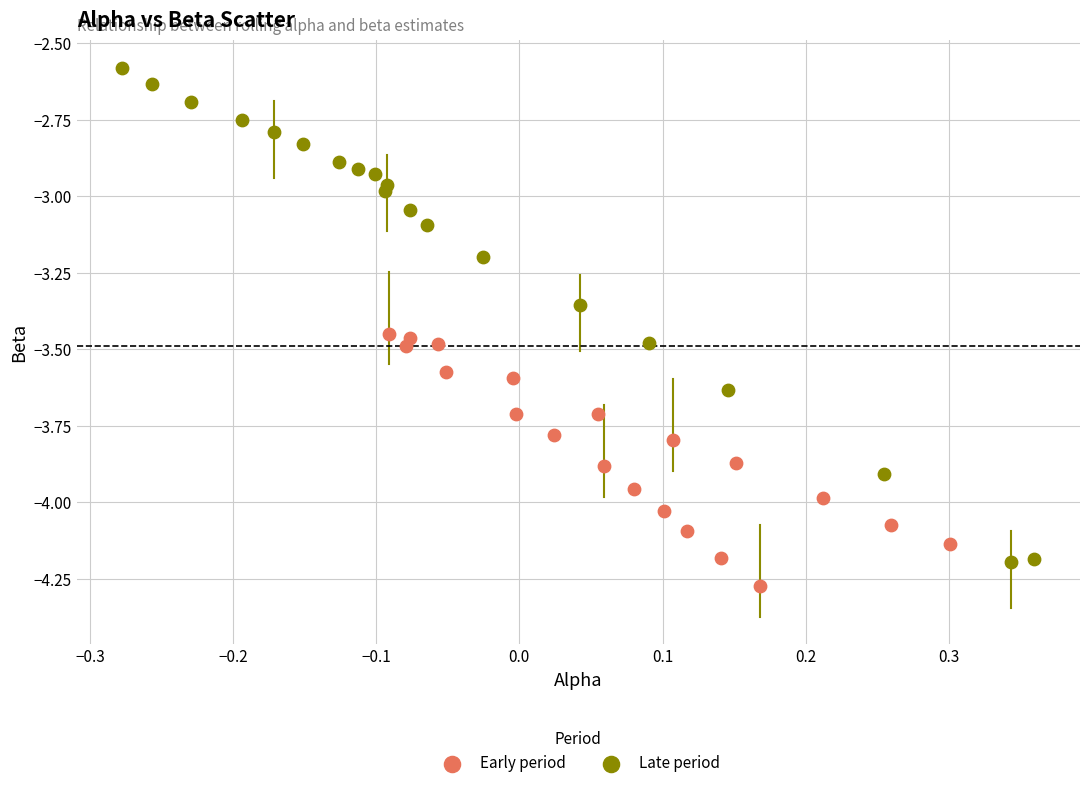

Which series reaches the minimum Y coordinate?

Early period